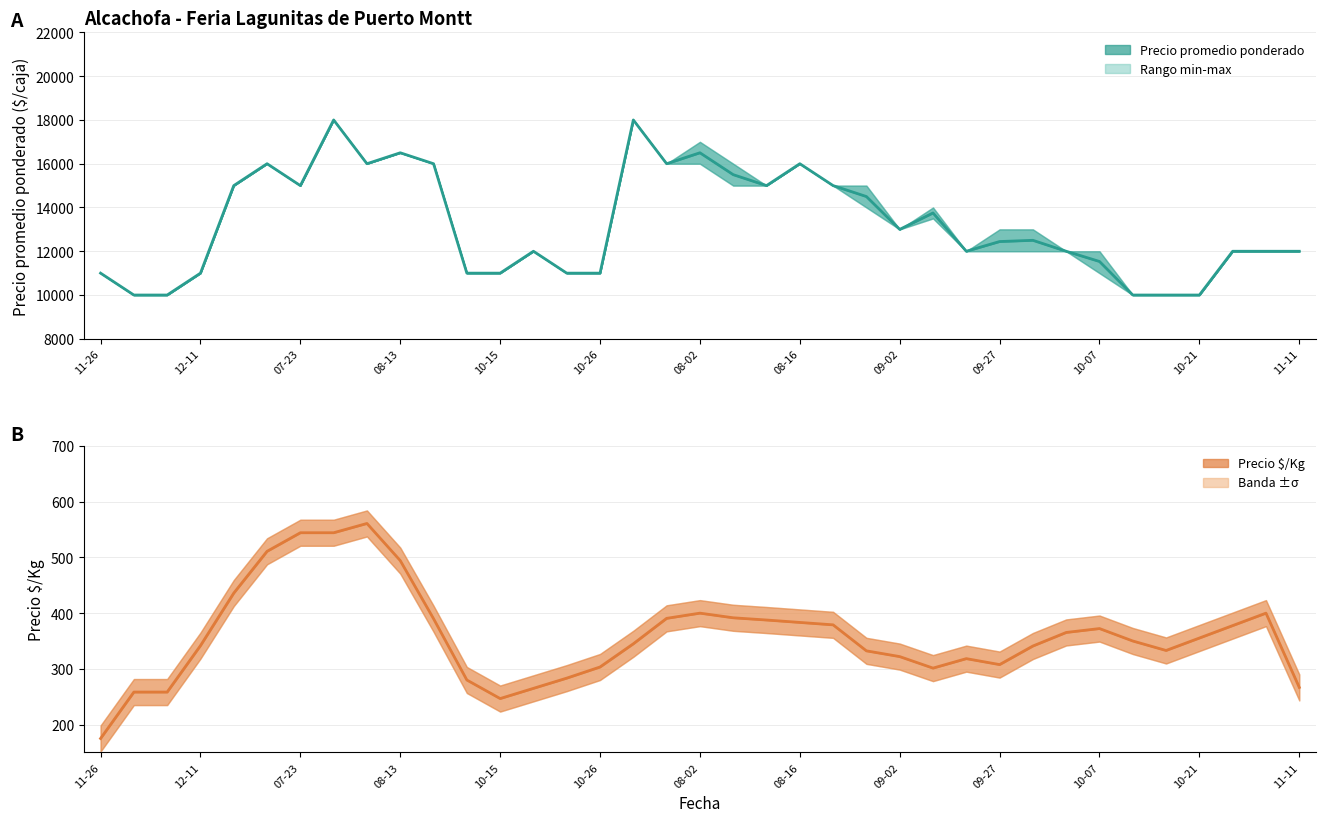

What is the value of the Precio $/Kg point at the 13th from the left?

246.7